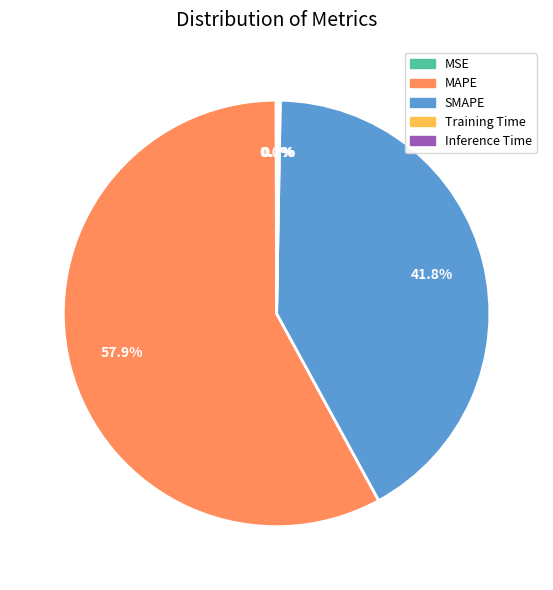

Is it true that SMAPE is 42% of the pie?

True